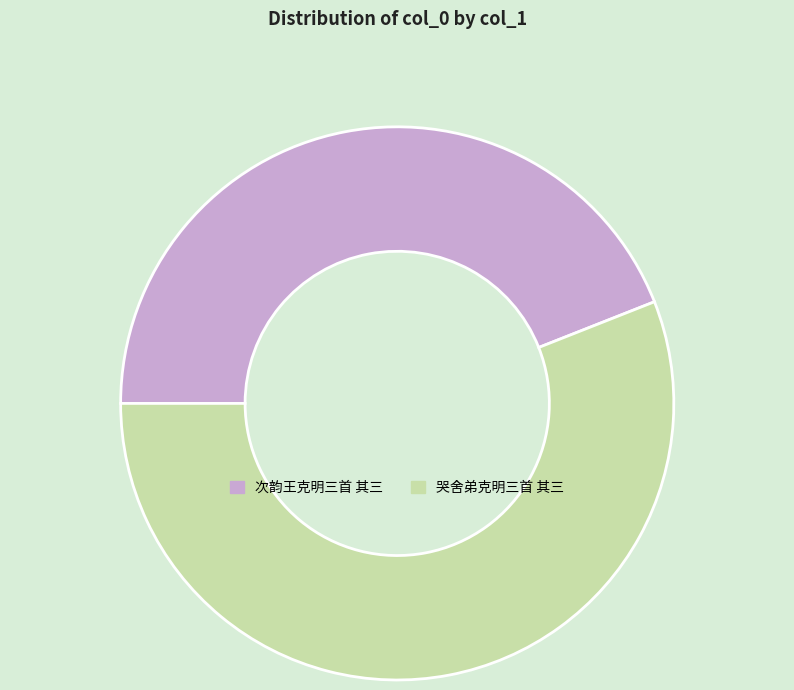

What is the ratio of the value at 次韵王克明三首 其三 to the value at 哭舍弟克明三首 其三?

0.8